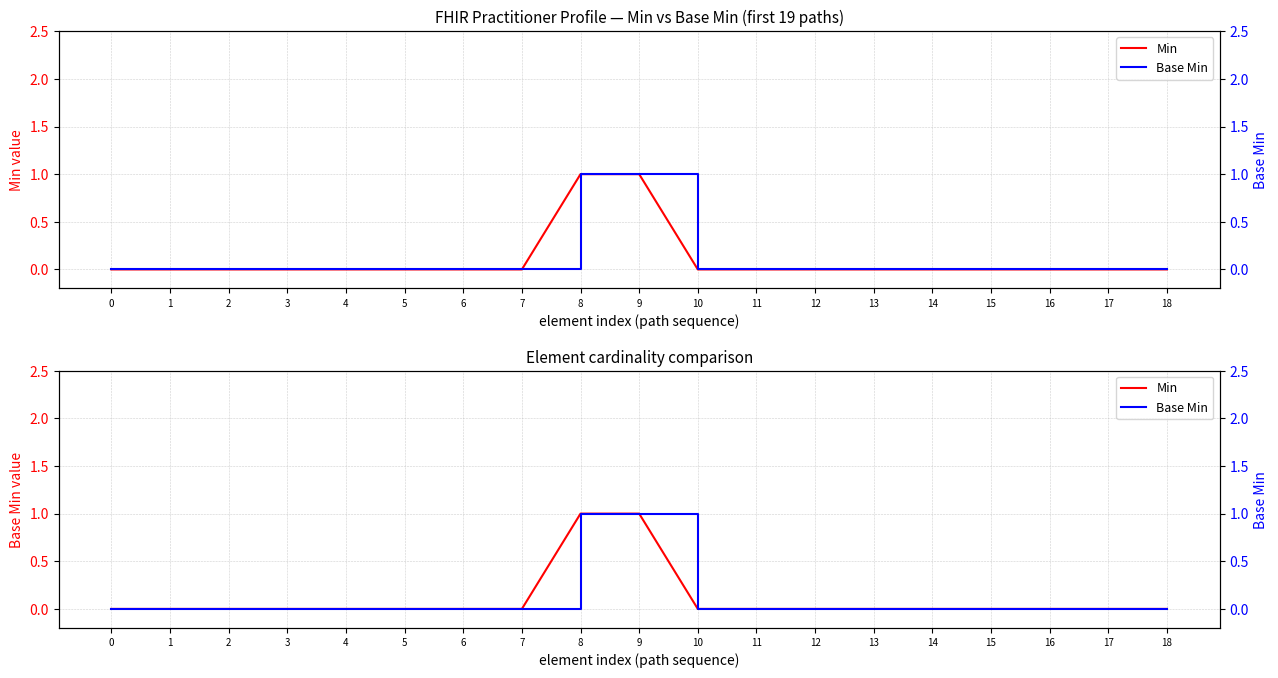

At which category is the sum across all series the highest?

8